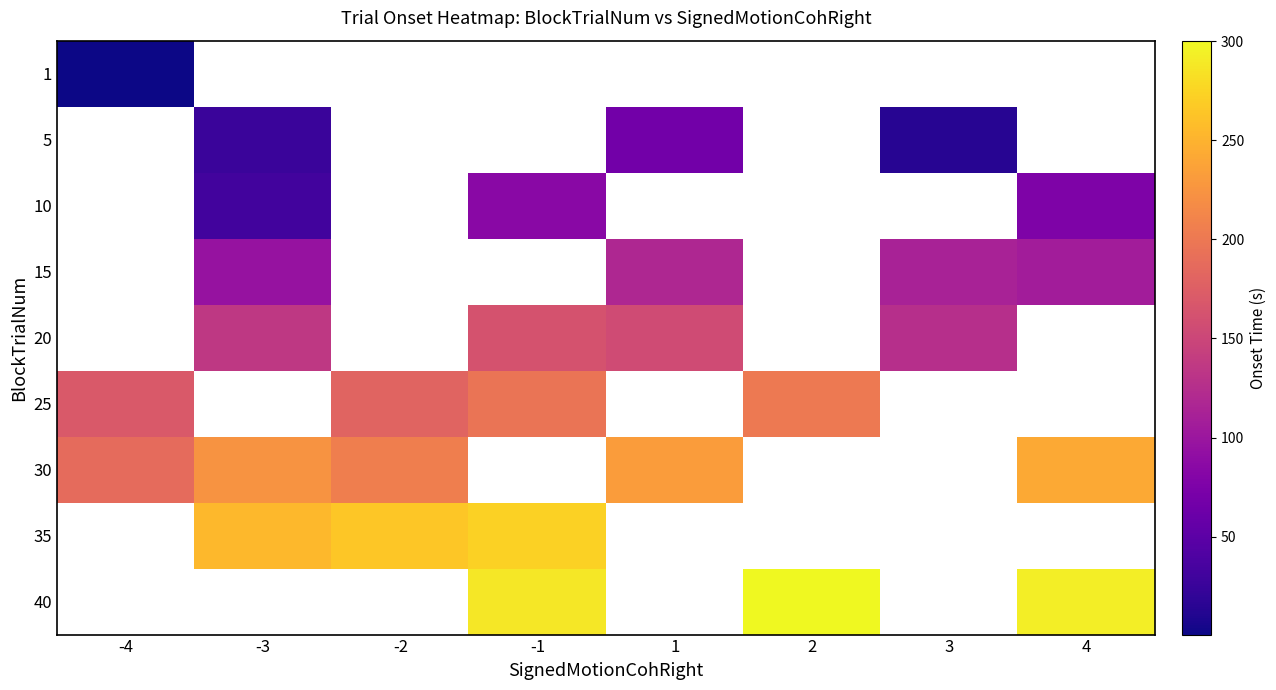

At which category does the chart reach its minimum across all series?

-4